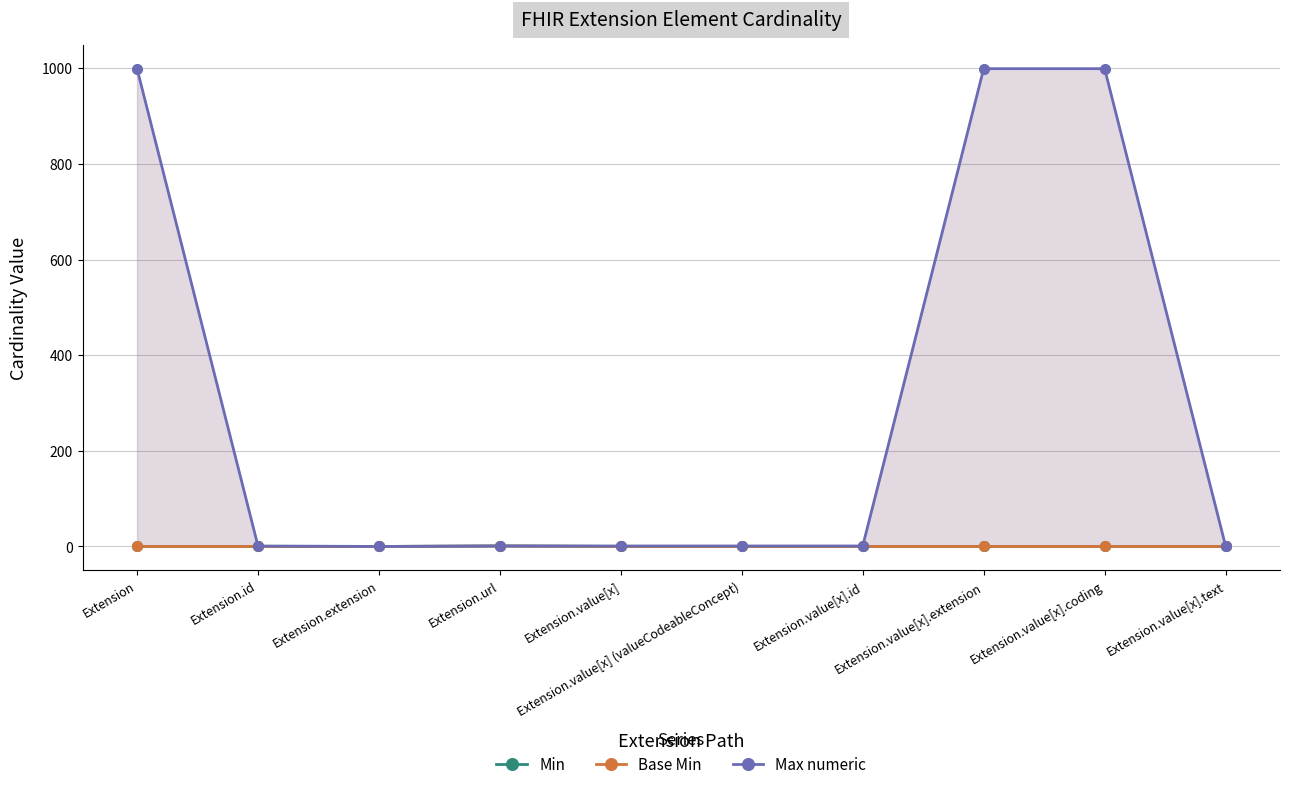

How many distinct data groups are displayed?

3